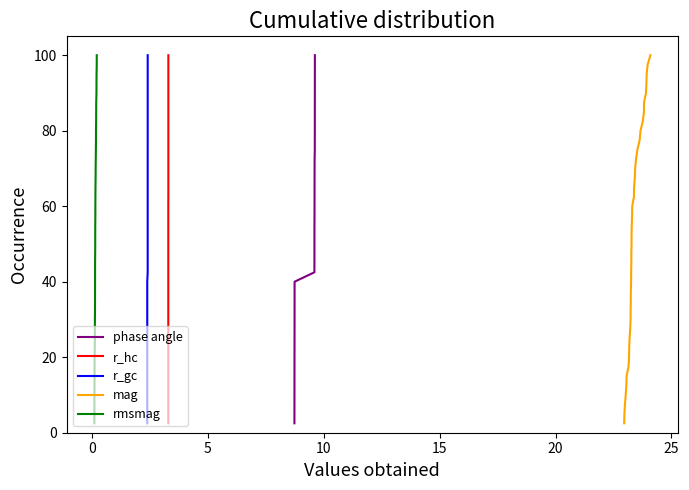

Does the chart have visible grid lines?

No